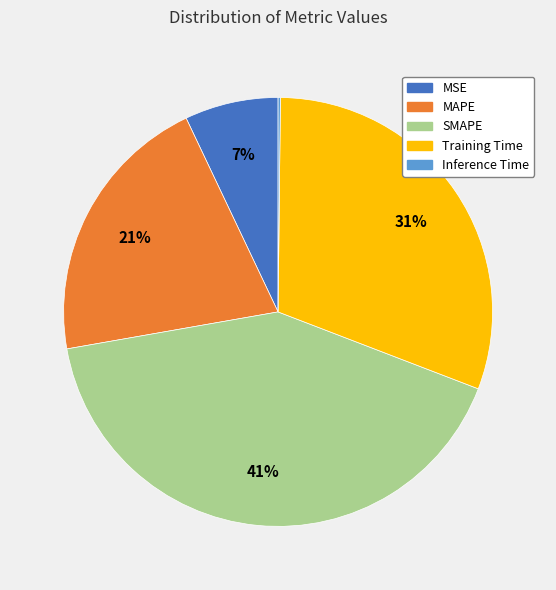

Does Training Time account for over 50% of the chart?

No